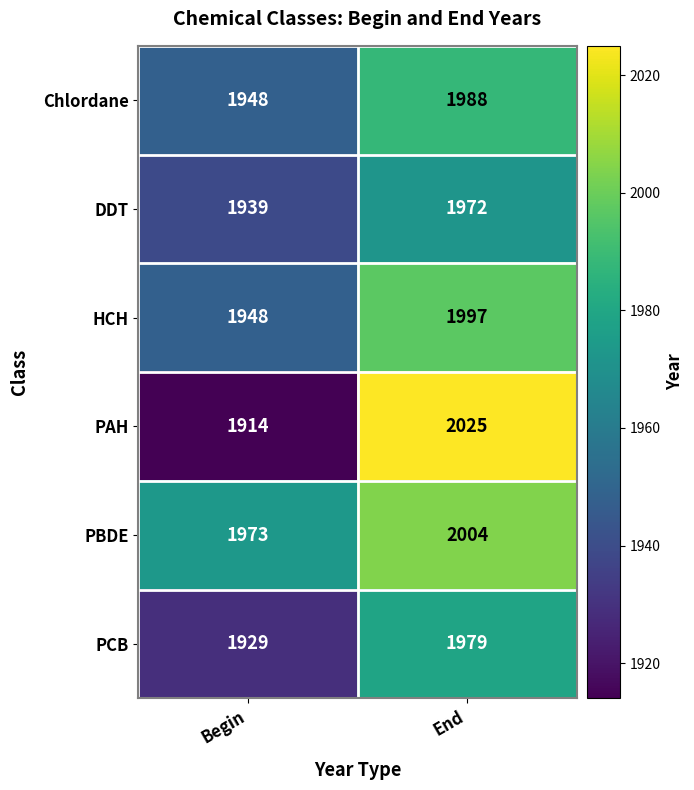

List the labels in order of DDT value, largest first.

End, Begin